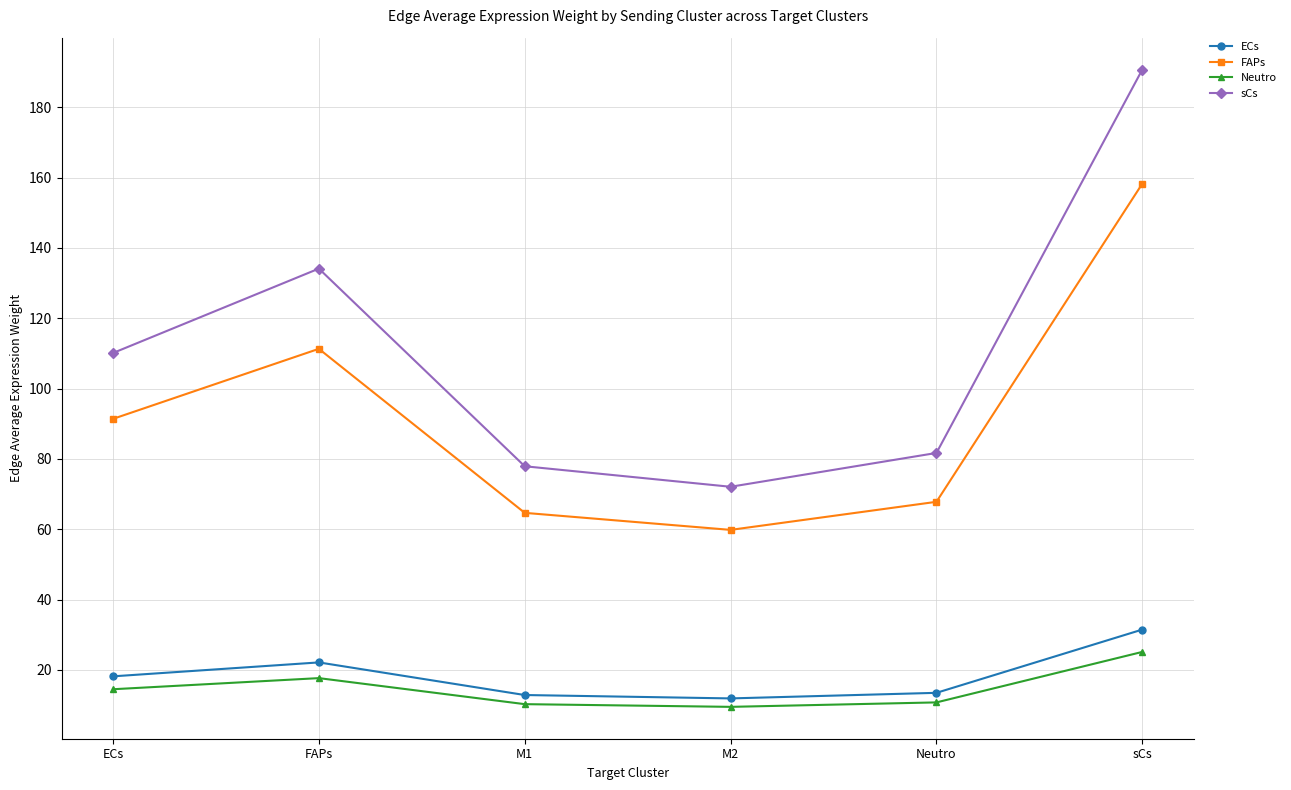

What is the approximate value of sCs at Neutro?

81.7